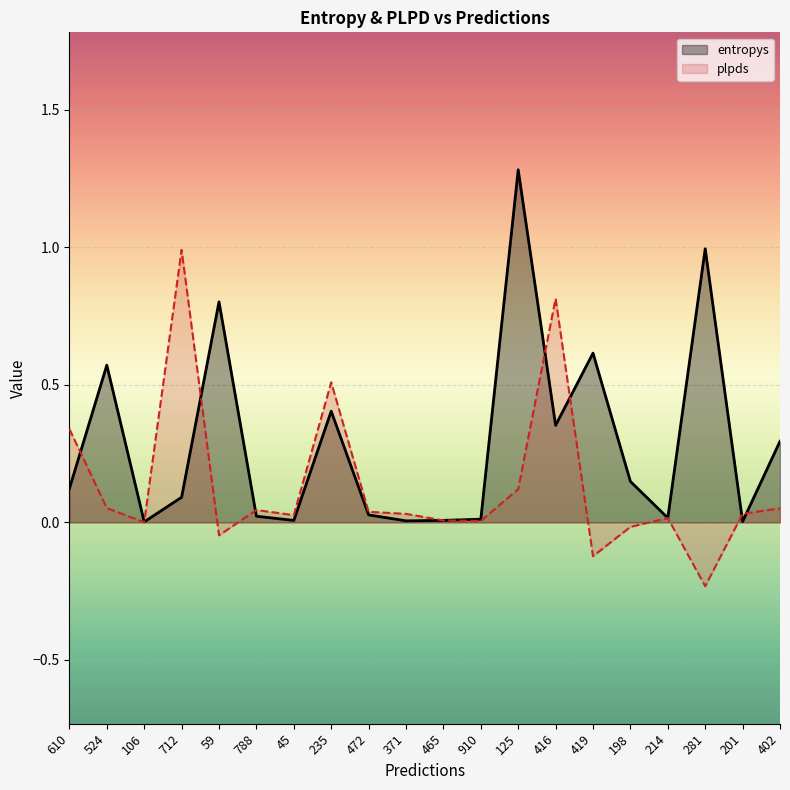

The entropys series shows 0.7 at 235. True or false?

False